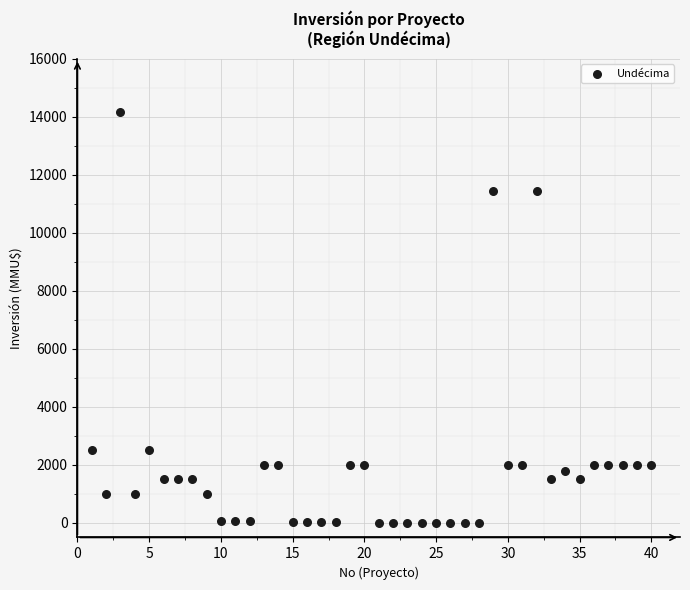

What is the range of X values (max minus min)?

39